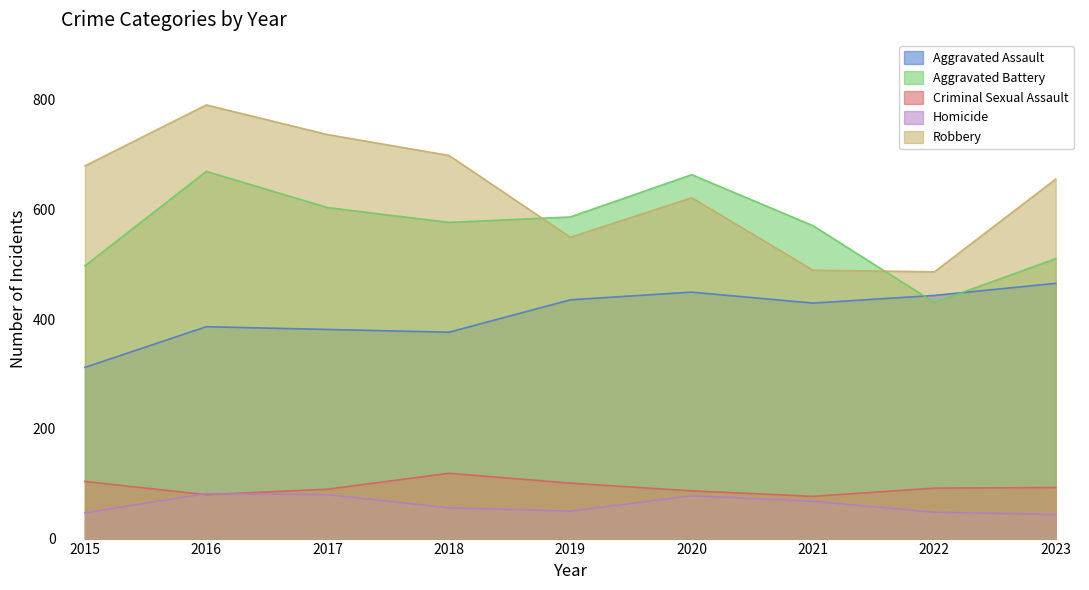

Count the number of categories in the chart.

9